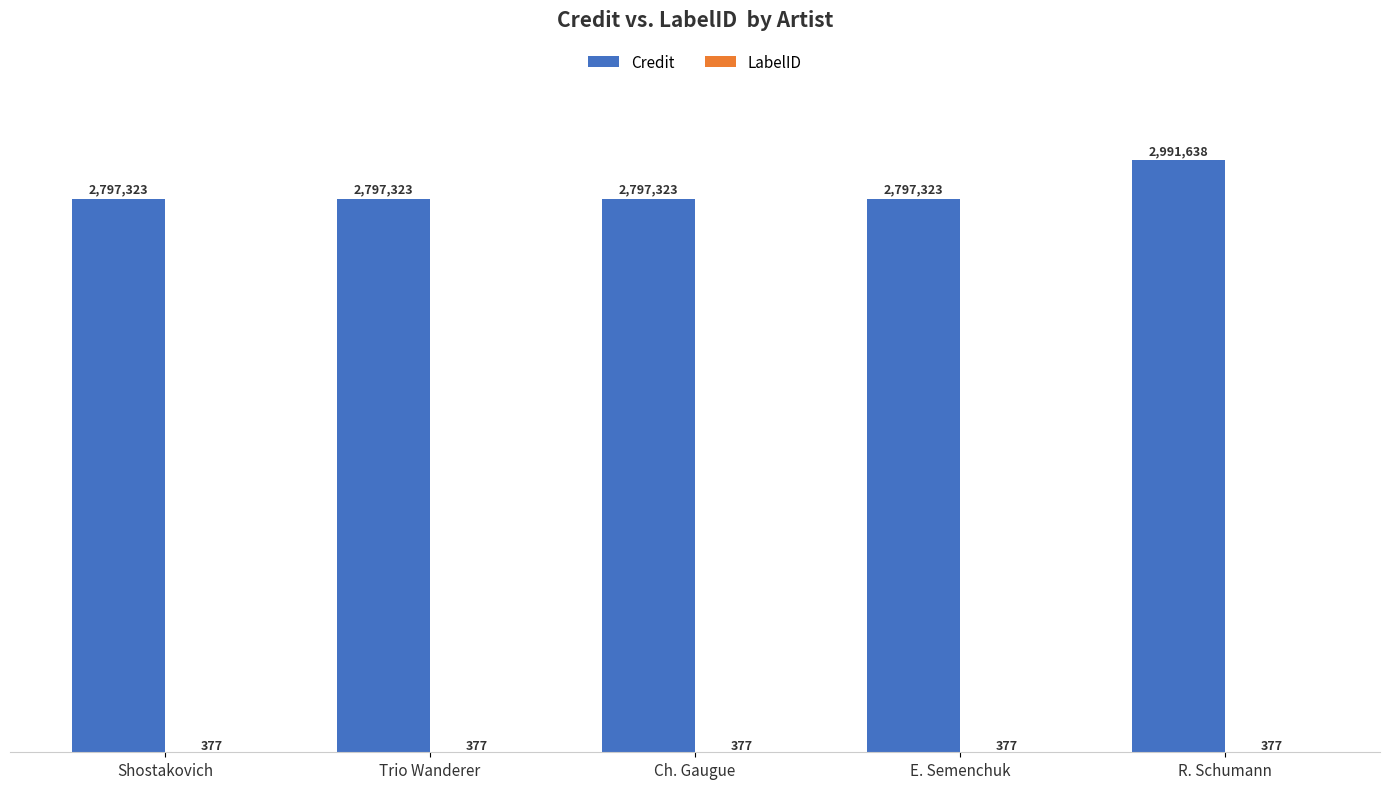

Does the chart contain stacked bars?

No